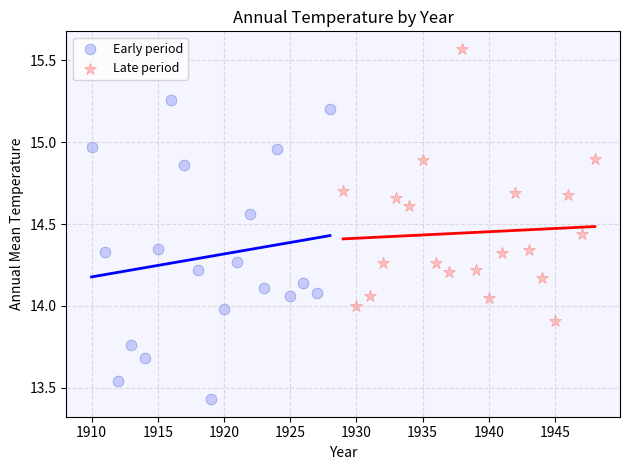

Which series reaches the minimum Y coordinate?

Early period